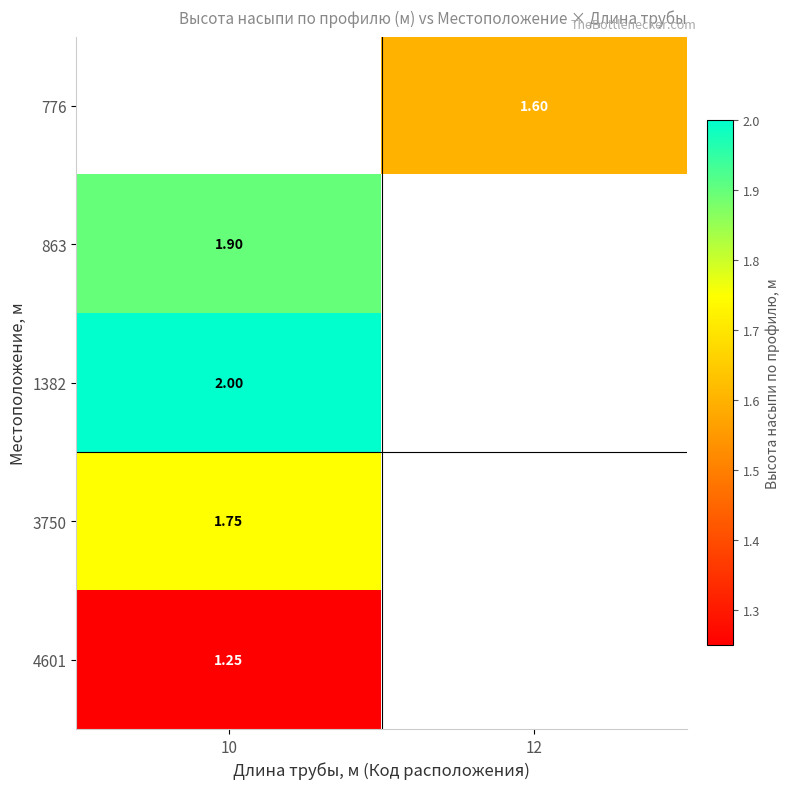

Count the number of categories in the chart.

2